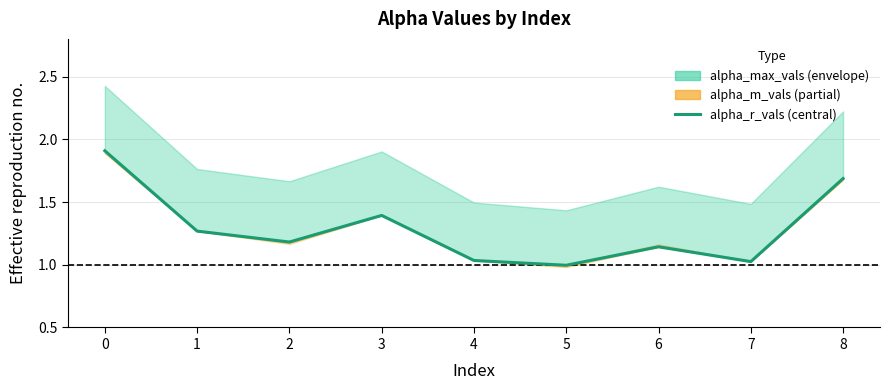

Where is the first local maximum?

3